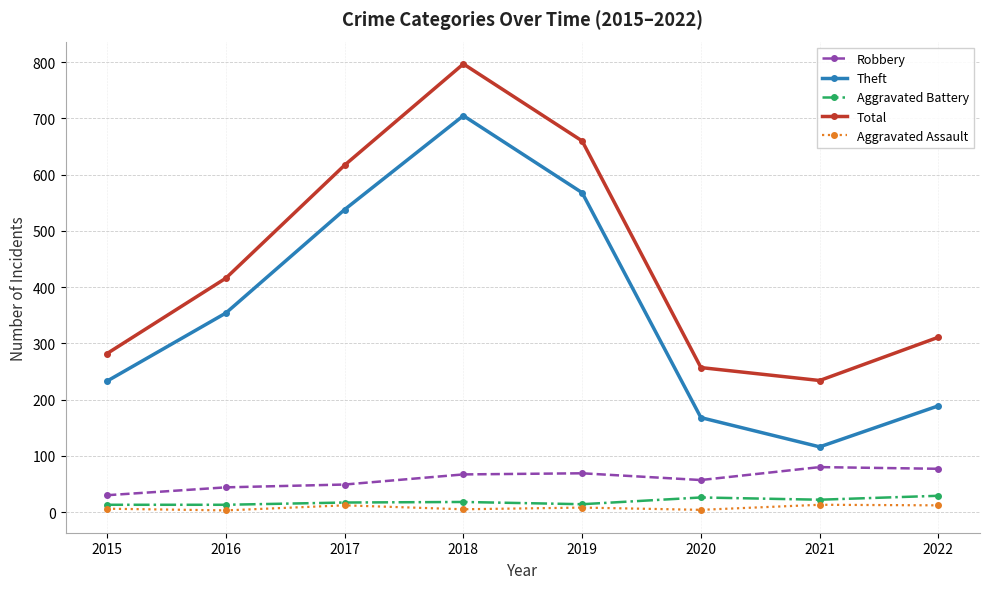

At which category does Total reach its first local valley?

2021